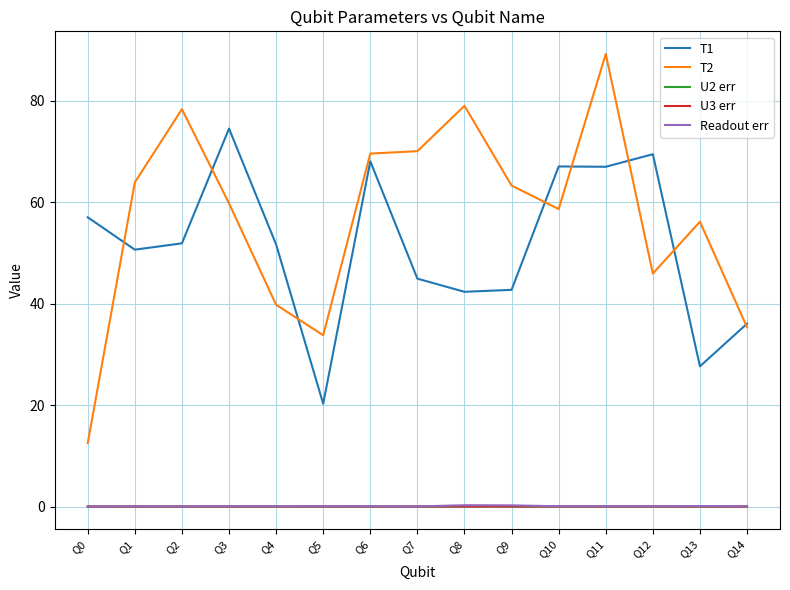

True or false: U2 err and T1 cross at least once.

False